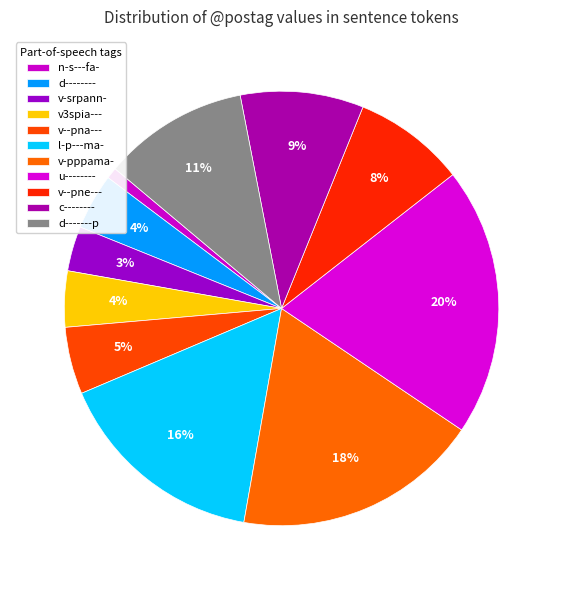

Is v-pppama- the majority of the pie?

No